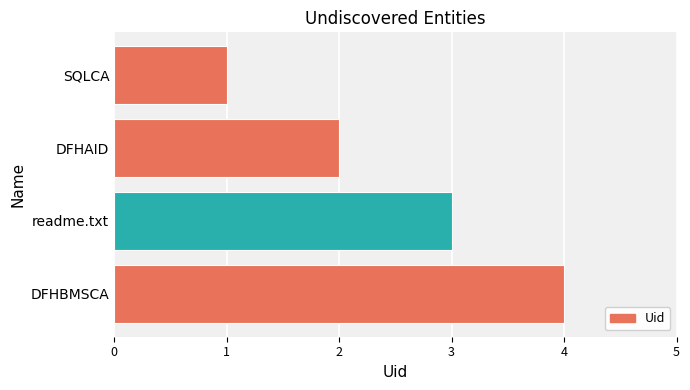

Between DFHAID and DFHBMSCA, which is larger?

DFHBMSCA